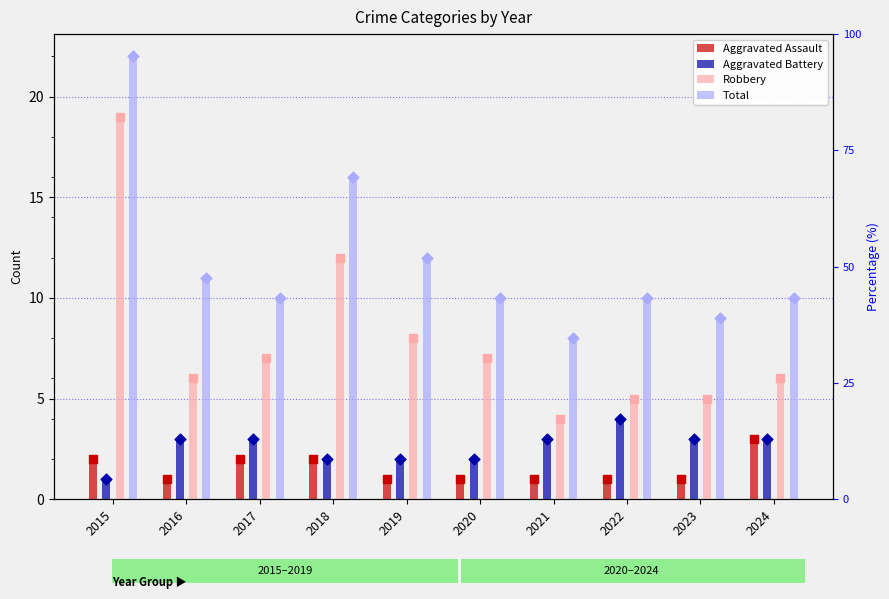

Which series contains the lowest Y value?

Aggravated Assault